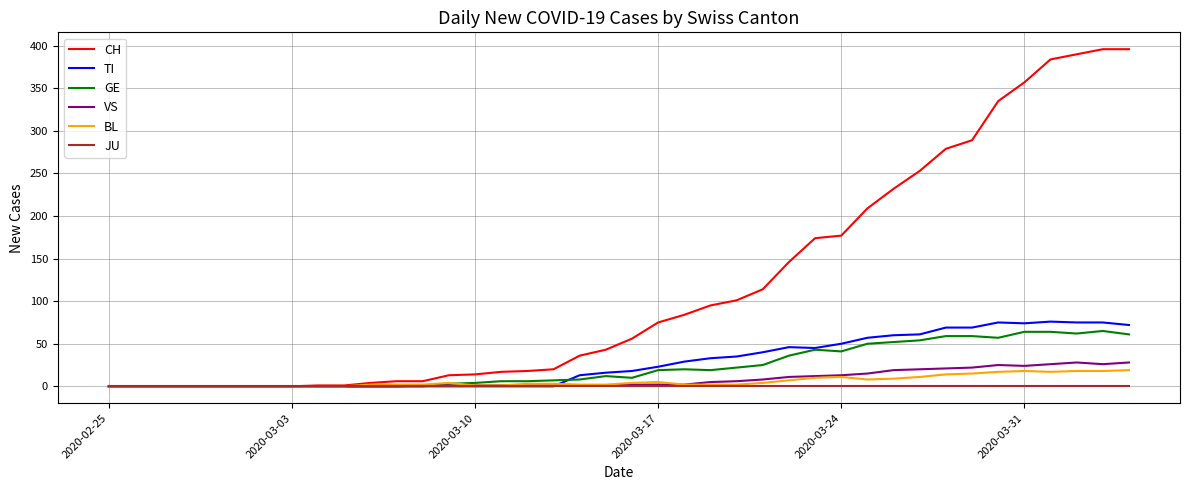

Which series has the widest spread of values?

CH